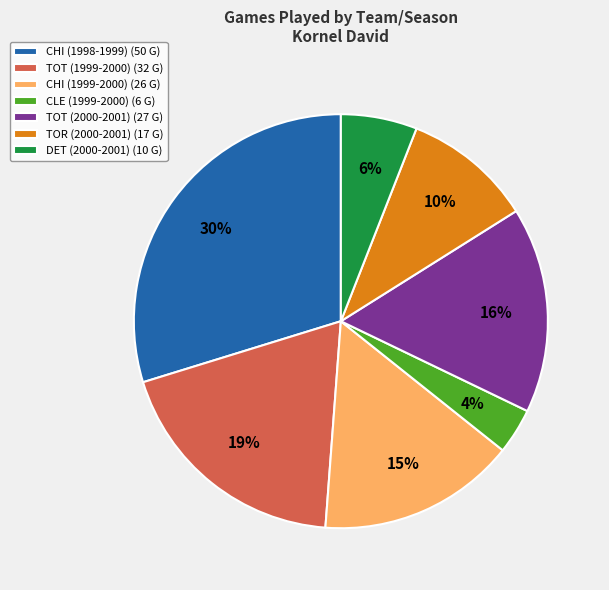

True or false: CLE (1999-2000) accounts for 15% of the total.

False